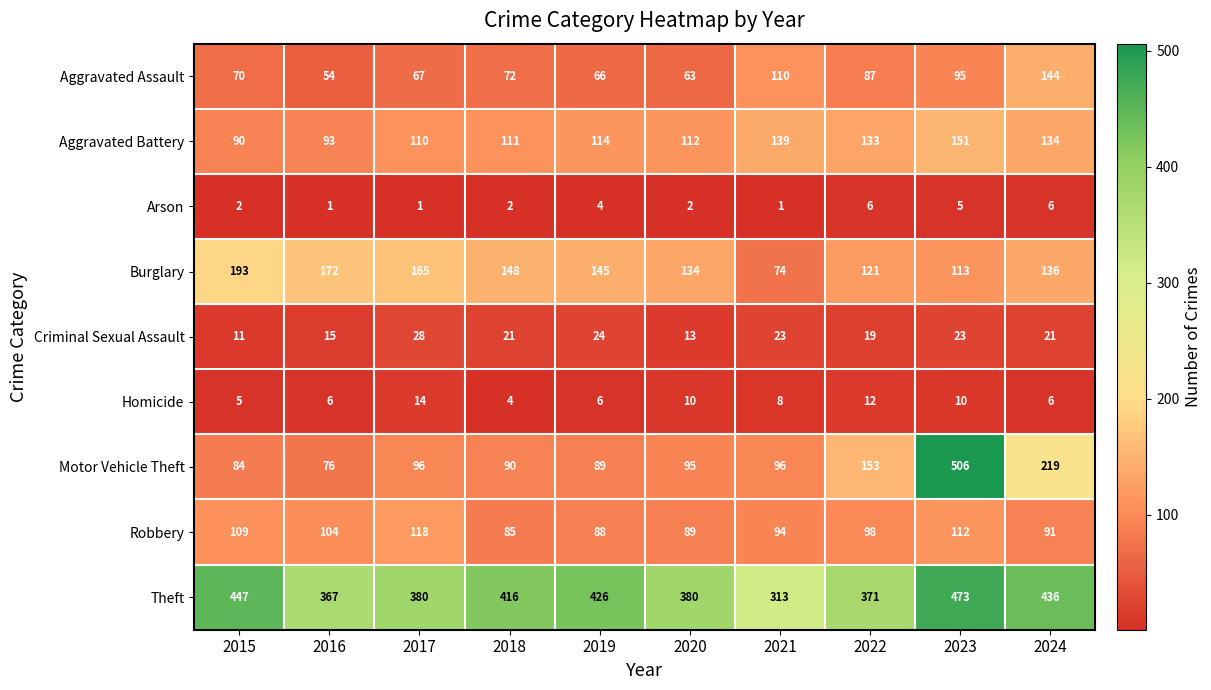

At how many categories does at least one series exceed 220?

10